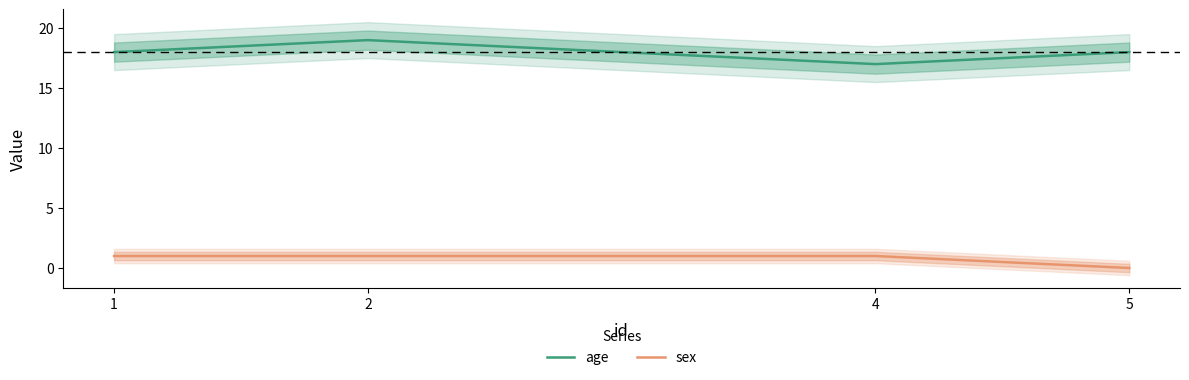

What is the spread (max minus min) of values at 1?

17